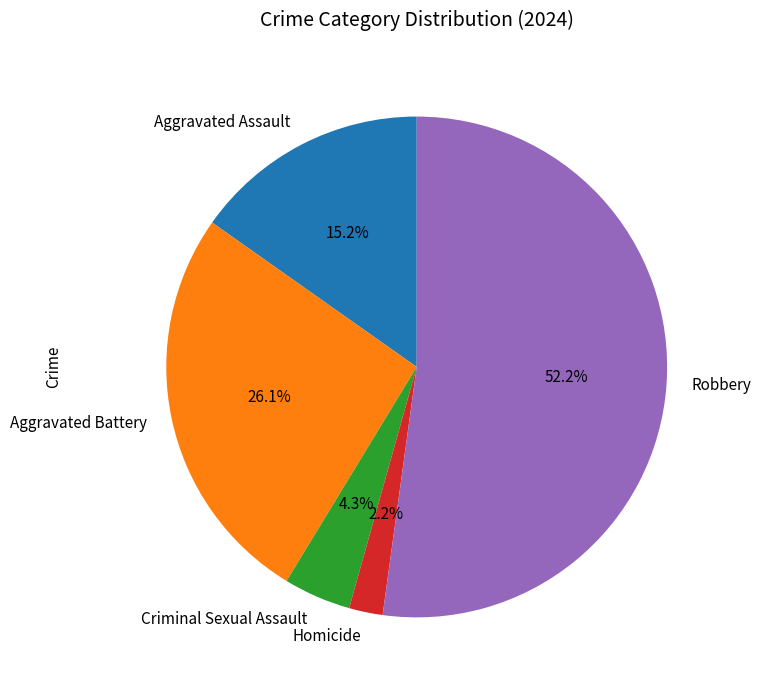

To the nearest percent, what is the combined percentage of Homicide and Aggravated Battery?

28%